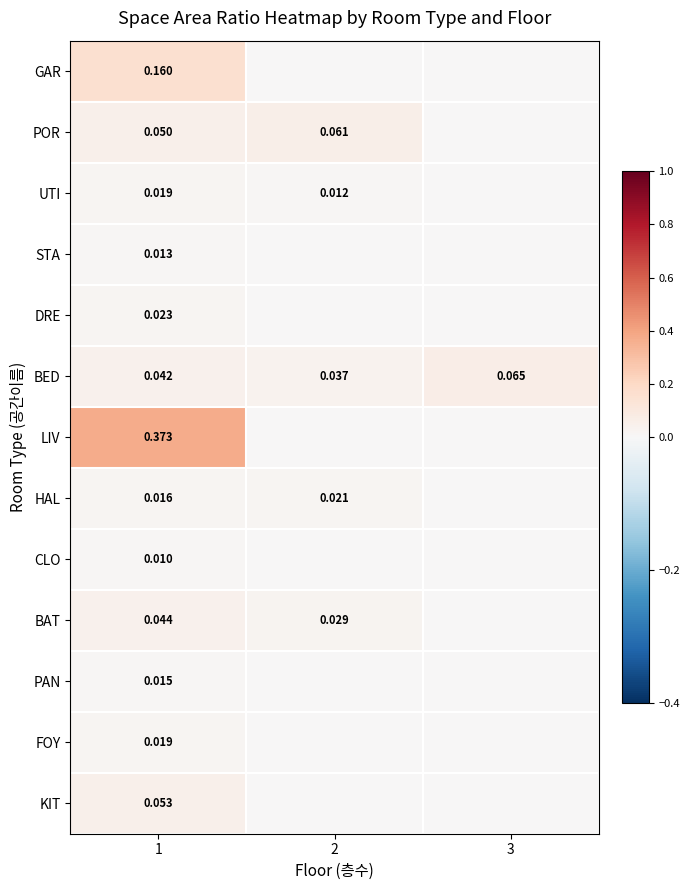

Is the value of DRE at 1 greater than the value of BED at 1?

No